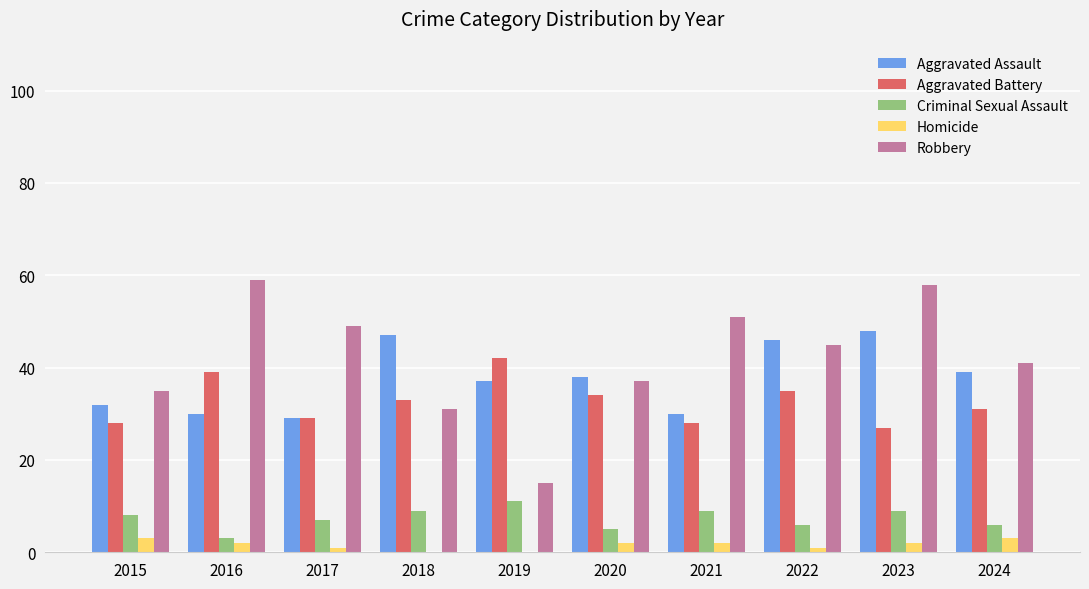

What is the sum of all Criminal Sexual Assault values?

73